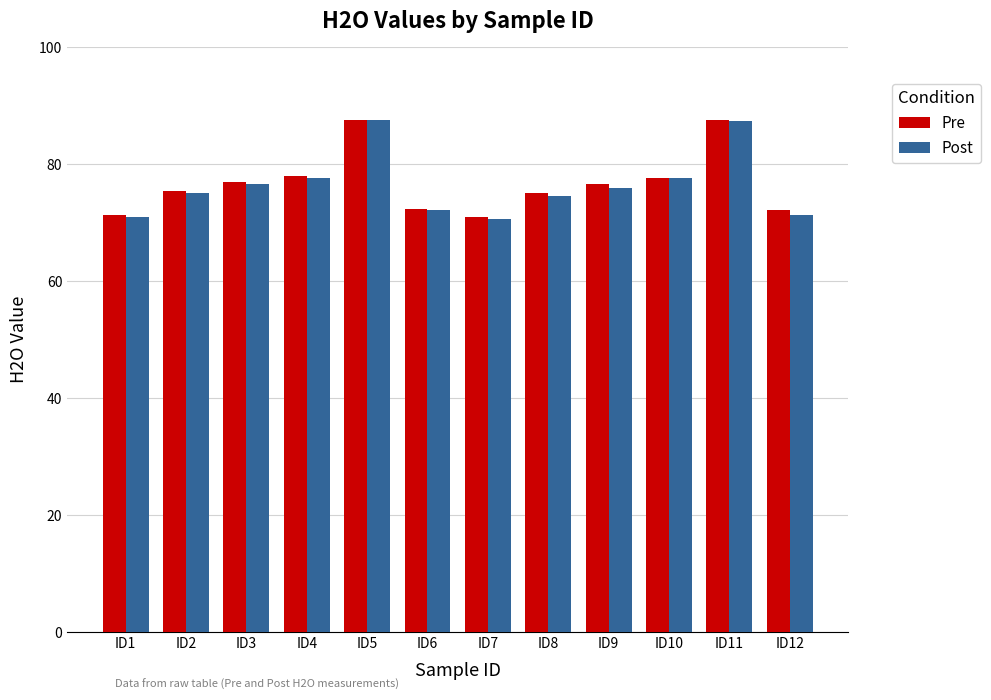

Between ID5 and ID6, which series saw the biggest shift?

Post